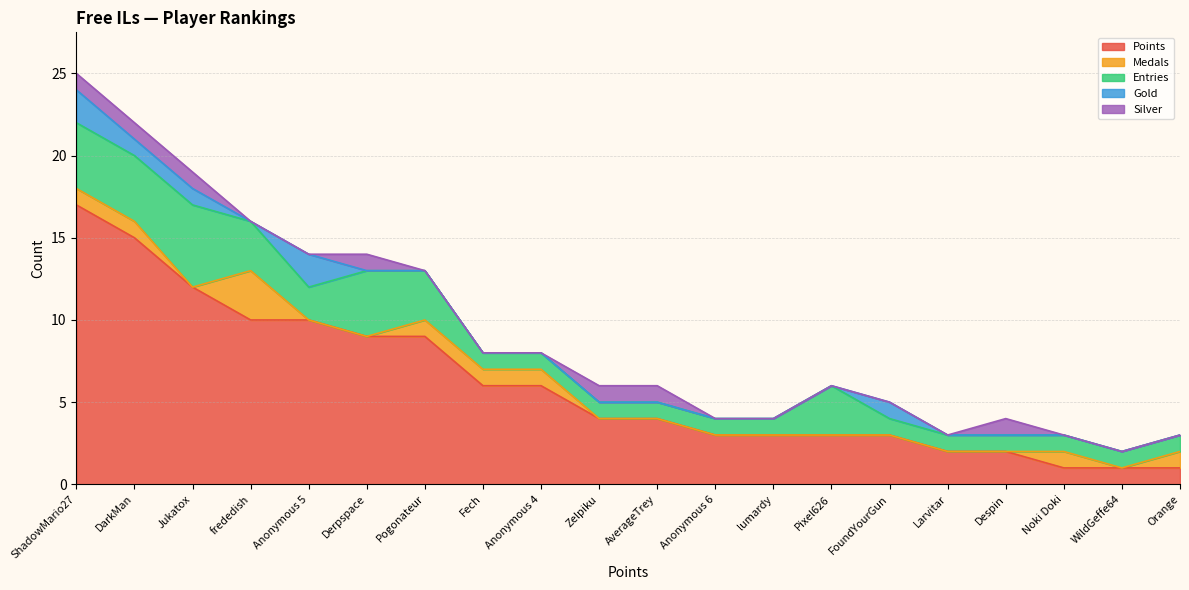

What is the maximum value shown in the chart?

17